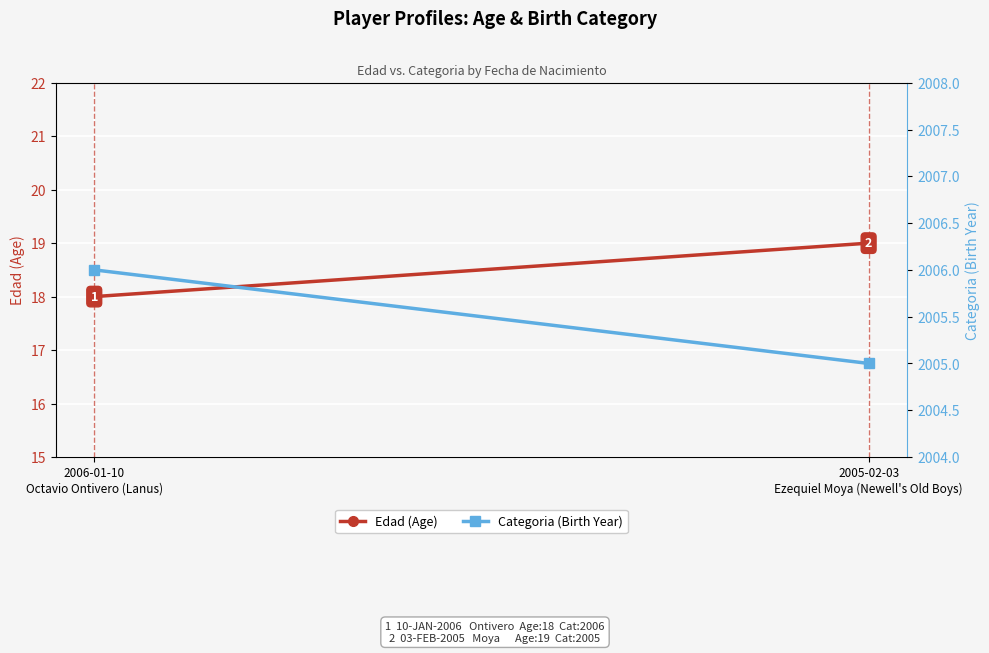

What are all the series names shown in the legend?

Edad (Age), Categoria (Birth Year)